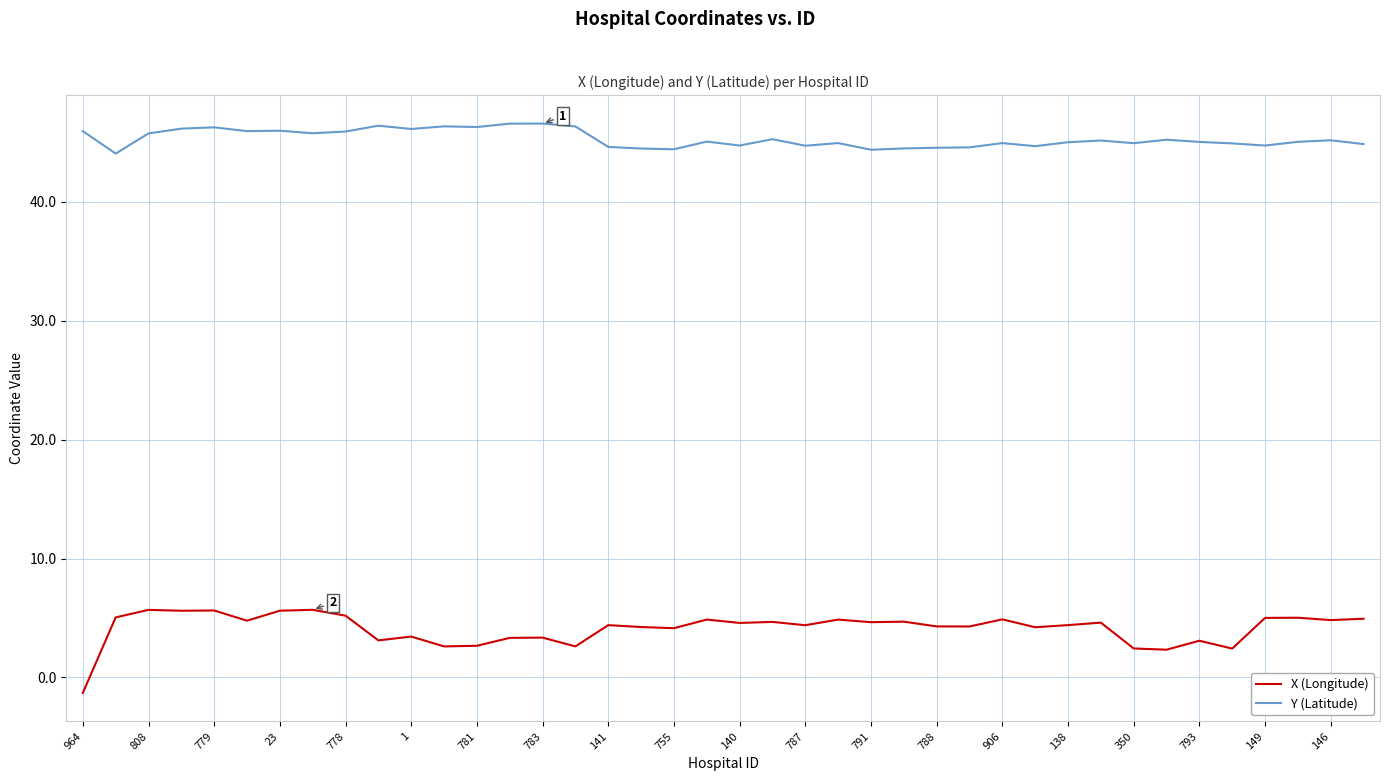

What is the greatest value displayed?

46.6